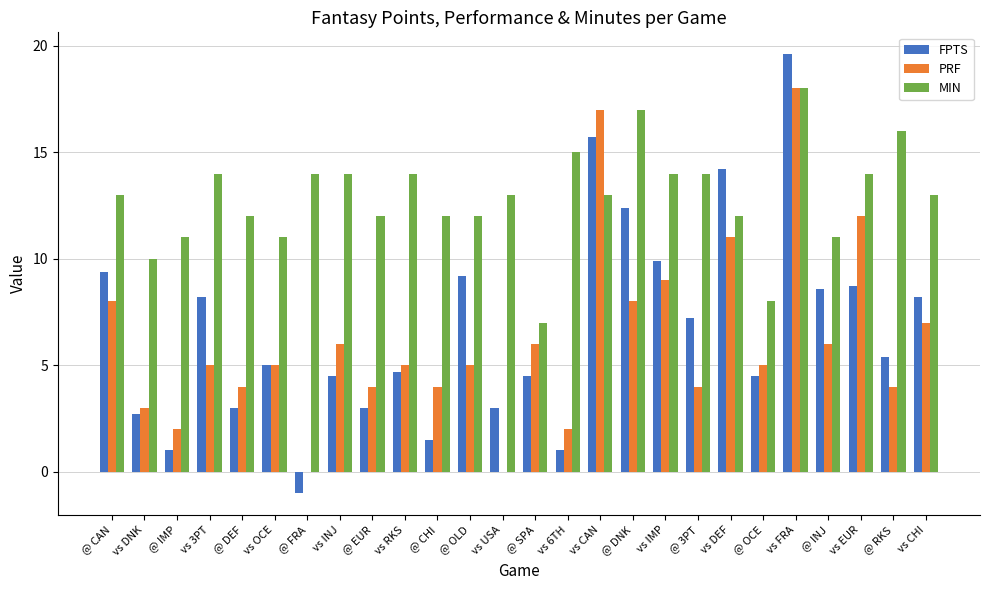

How many categories are shown in the chart?

26